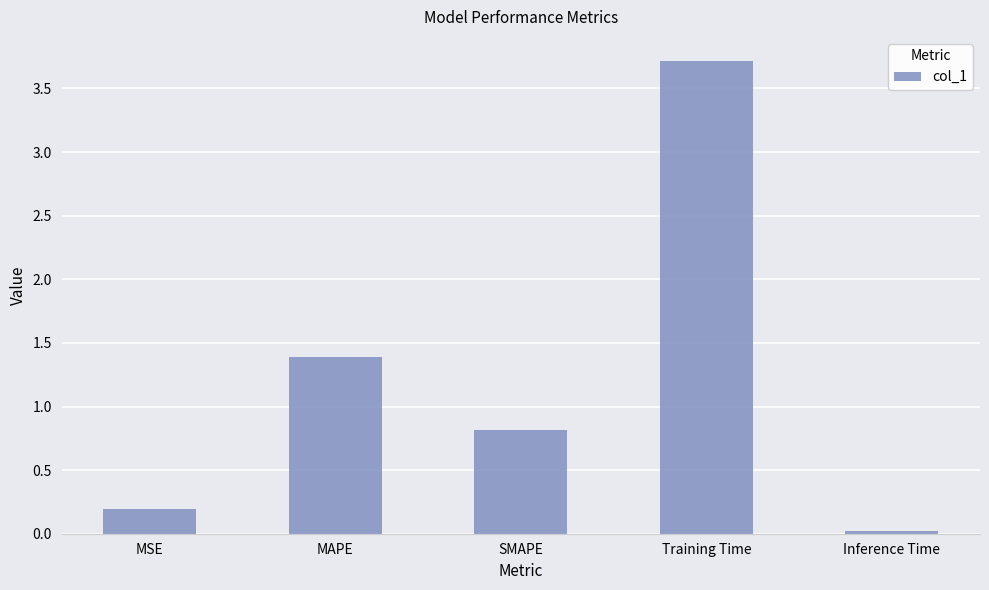

What is the difference between the second highest and minimum values?

1.4